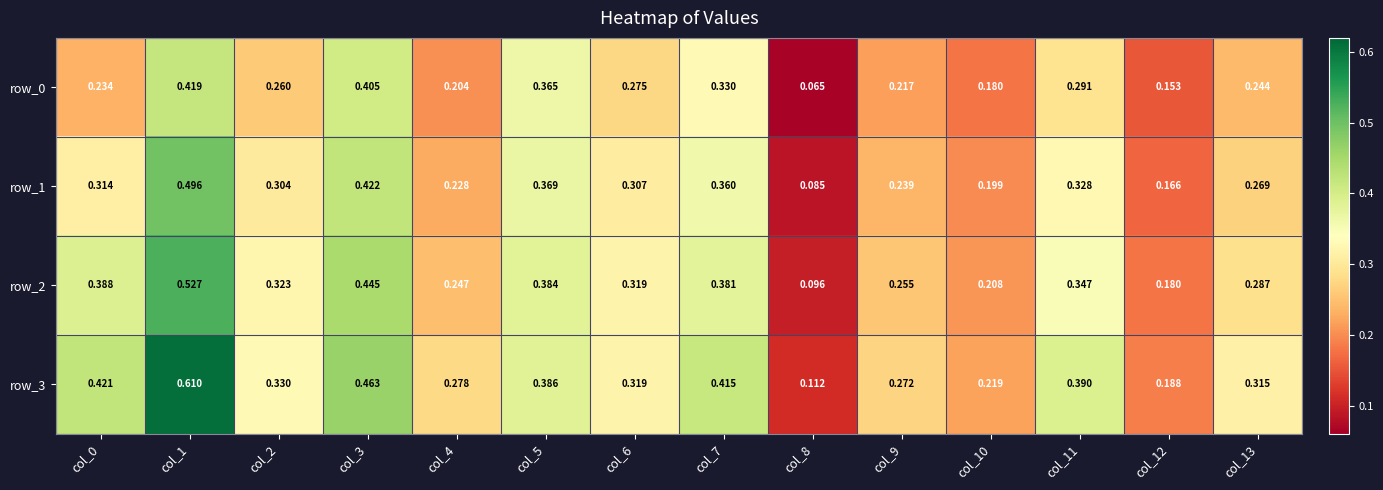

How many categories are shown in the chart?

14